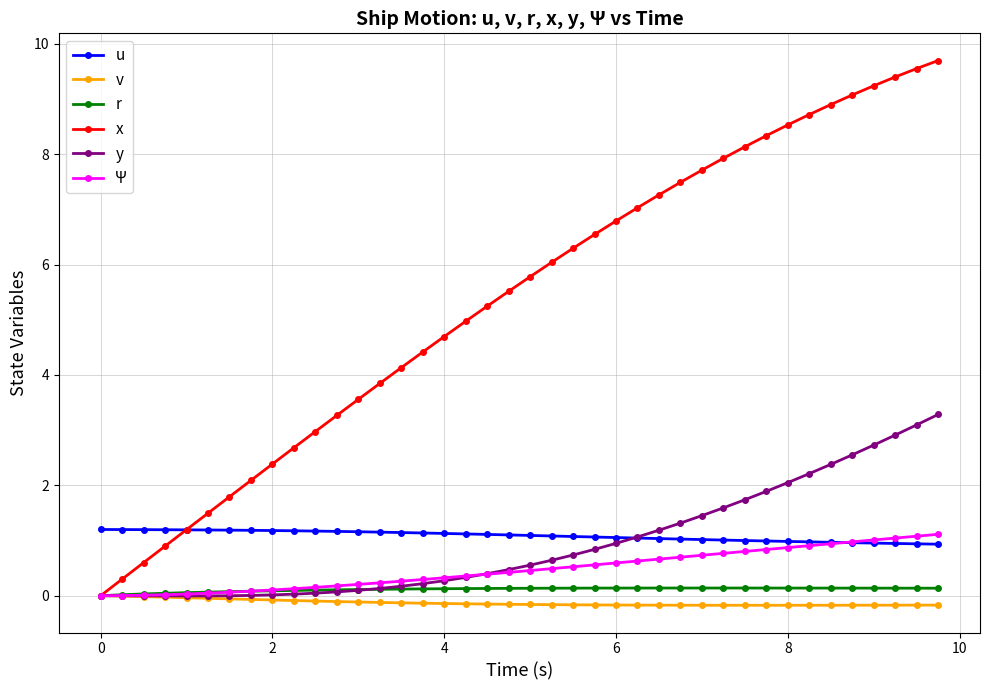

What is the value of the Ψ point at the 25th from the left?

0.6